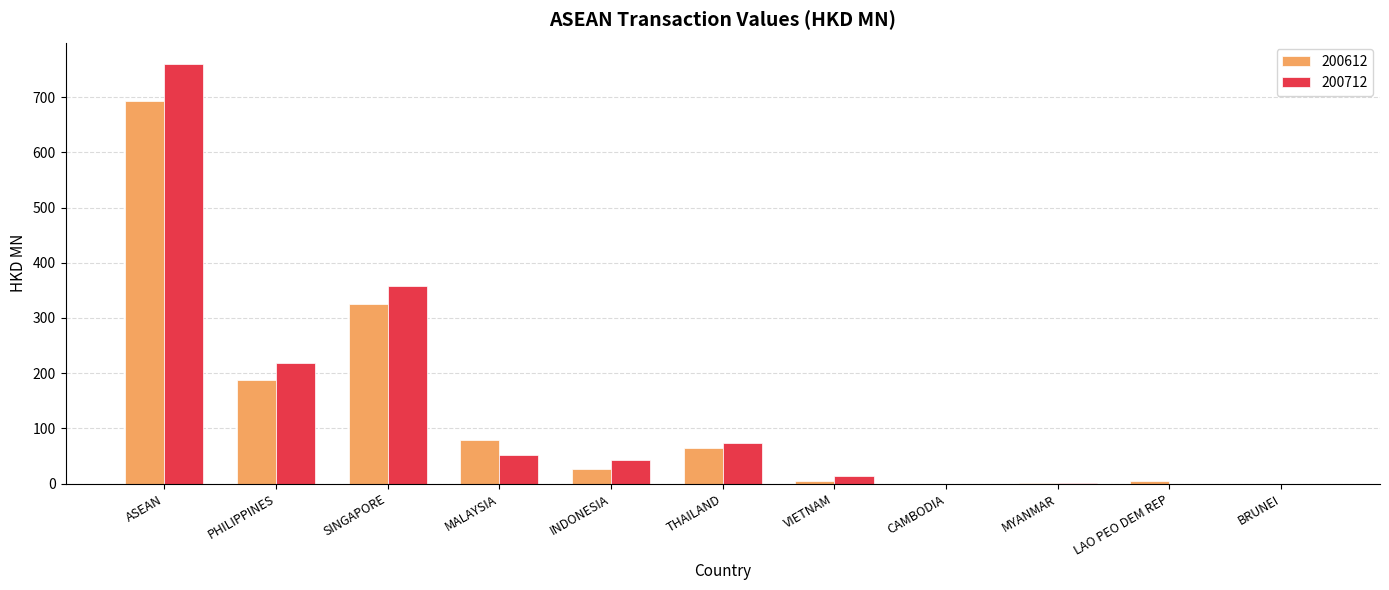

Are the bars grouped side by side (vs. stacked)?

Yes